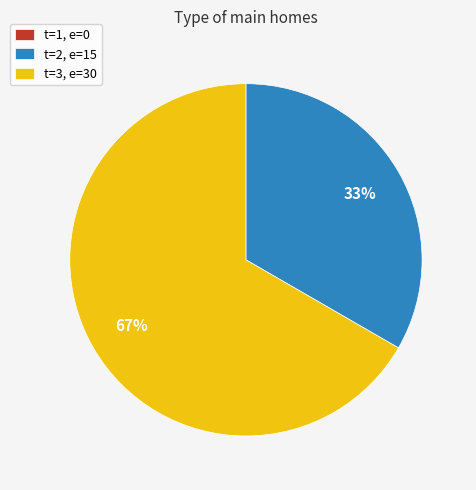

Is it true that t=2, e=15 is 33% of the pie?

True